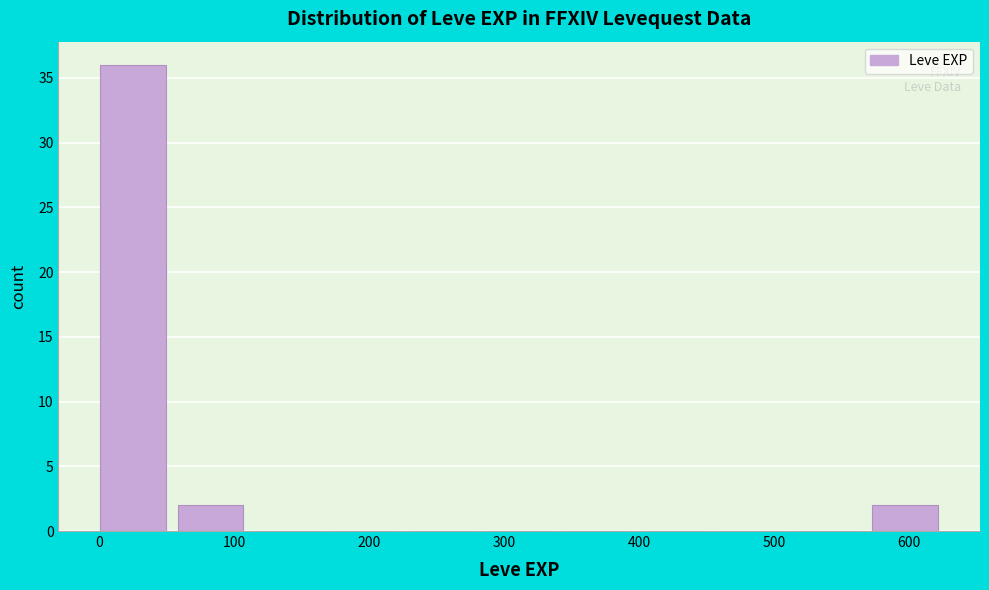

Reading left to right, list every bar in this chart as the range it spans on the x-axis followed by its height. Neither the bar edges nor the heights are printed on the chart, so give them approximately, as read against the axes.

0 to 60: 36
60 to 120: 2
120 to 170: 0
170 to 230: 0
230 to 290: 0
290 to 340: 0
340 to 400: 0
400 to 460: 0
460 to 520: 0
520 to 570: 0
570 to 630: 2